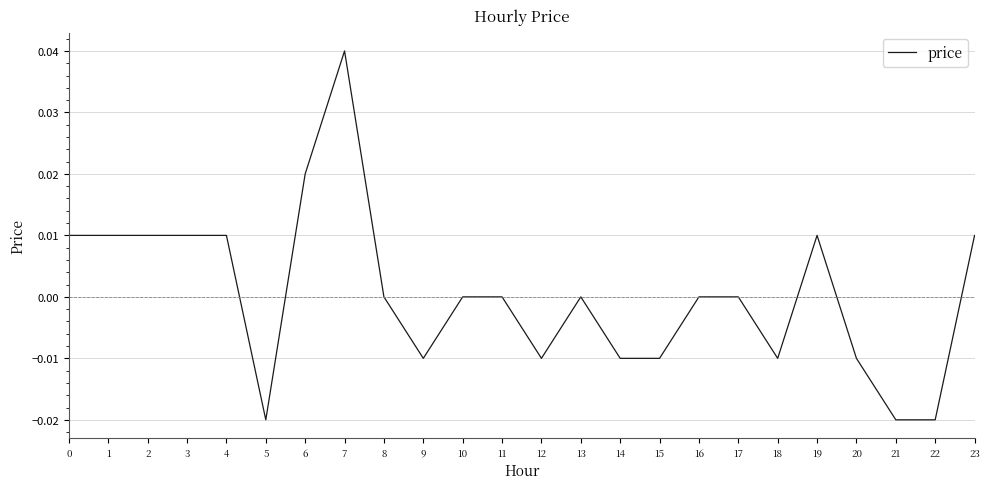

Between 5 and 9, which is larger?

9